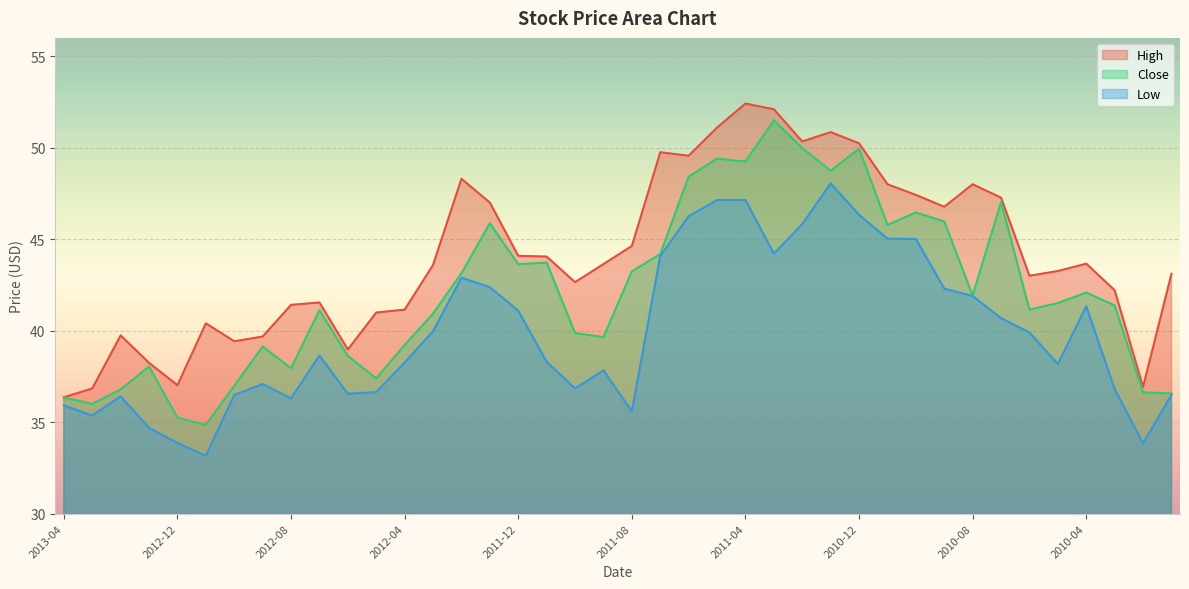

How many interior local valleys does the Low series have?

9